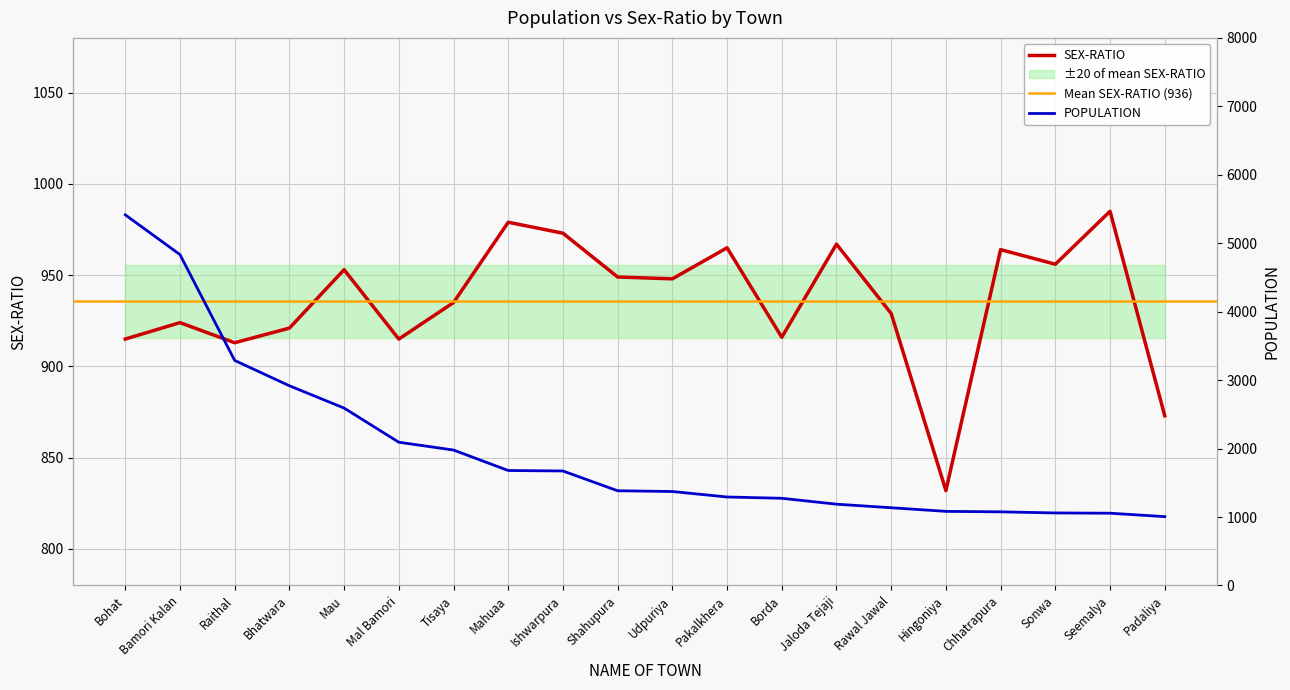

At which label does POPULATION reach its peak?

Bohat